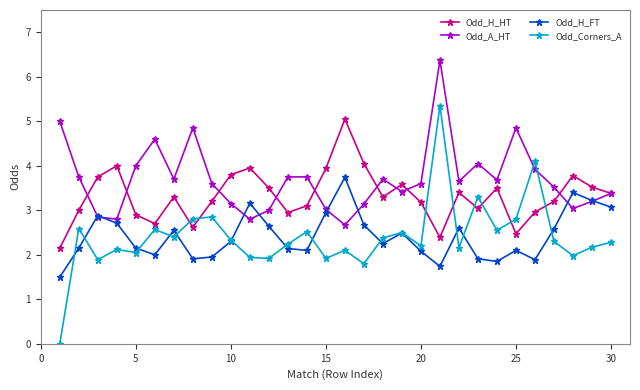

Which series has the widest spread of values?

Odd_Corners_A